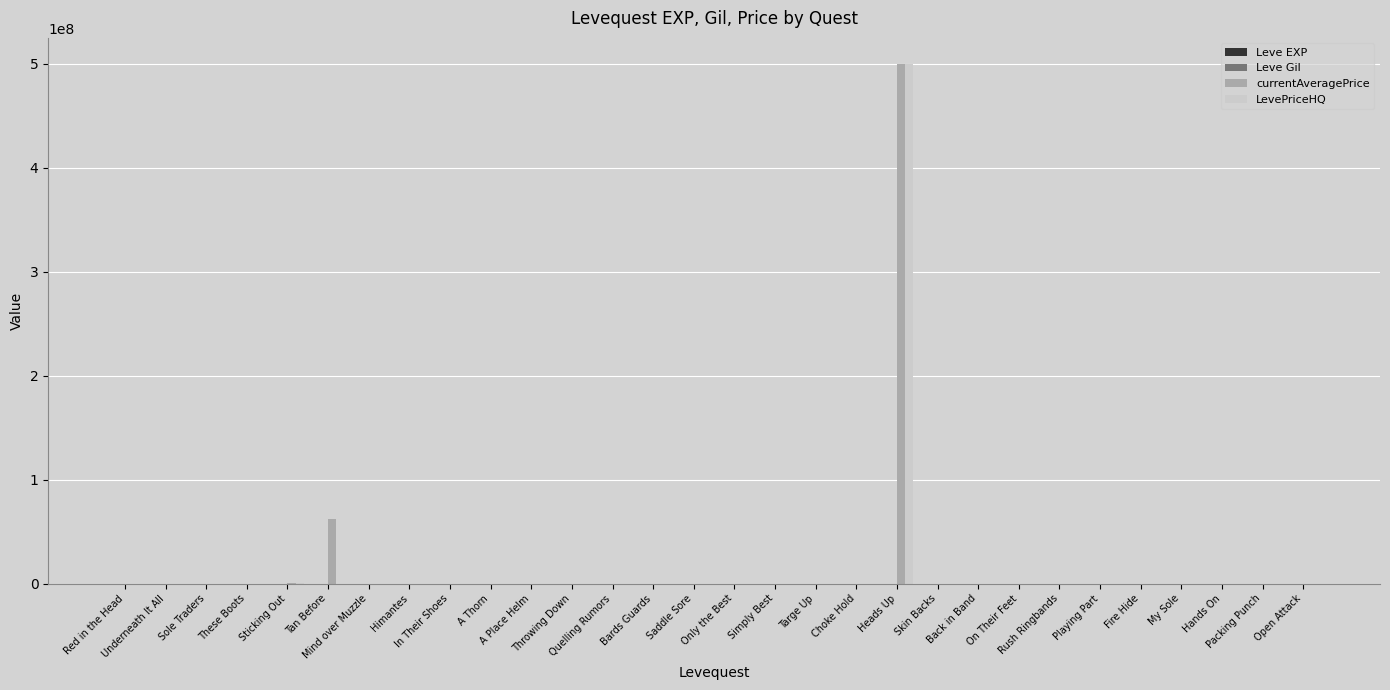

What is the maximum value shown in the chart?

500000160